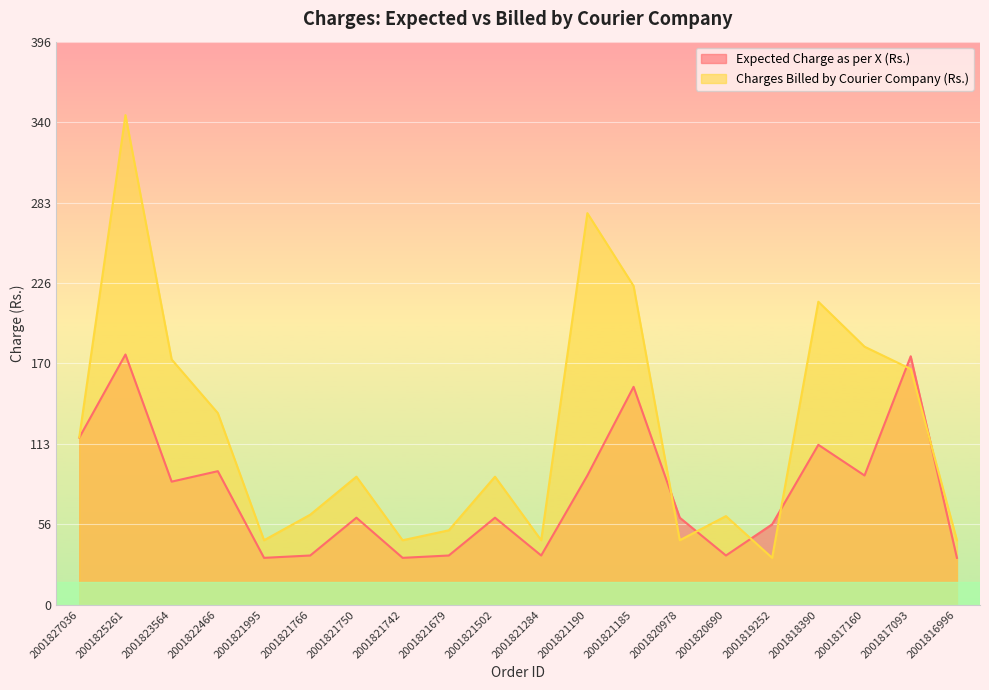

What is the value of the Expected Charge as per X (Rs.) point at the 2nd from the left?

176.3